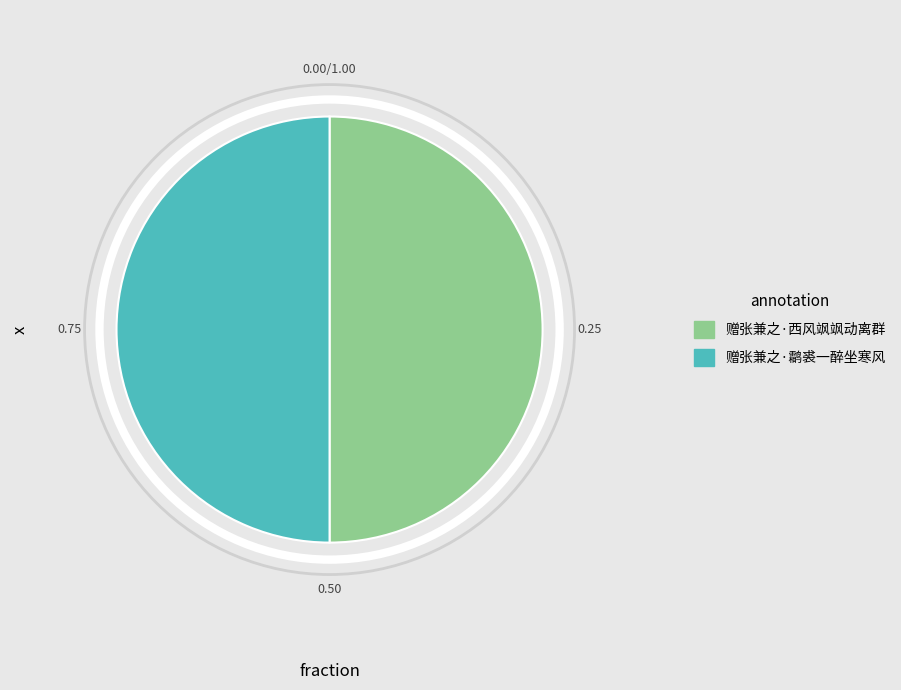

Count the number of slices in the pie.

2